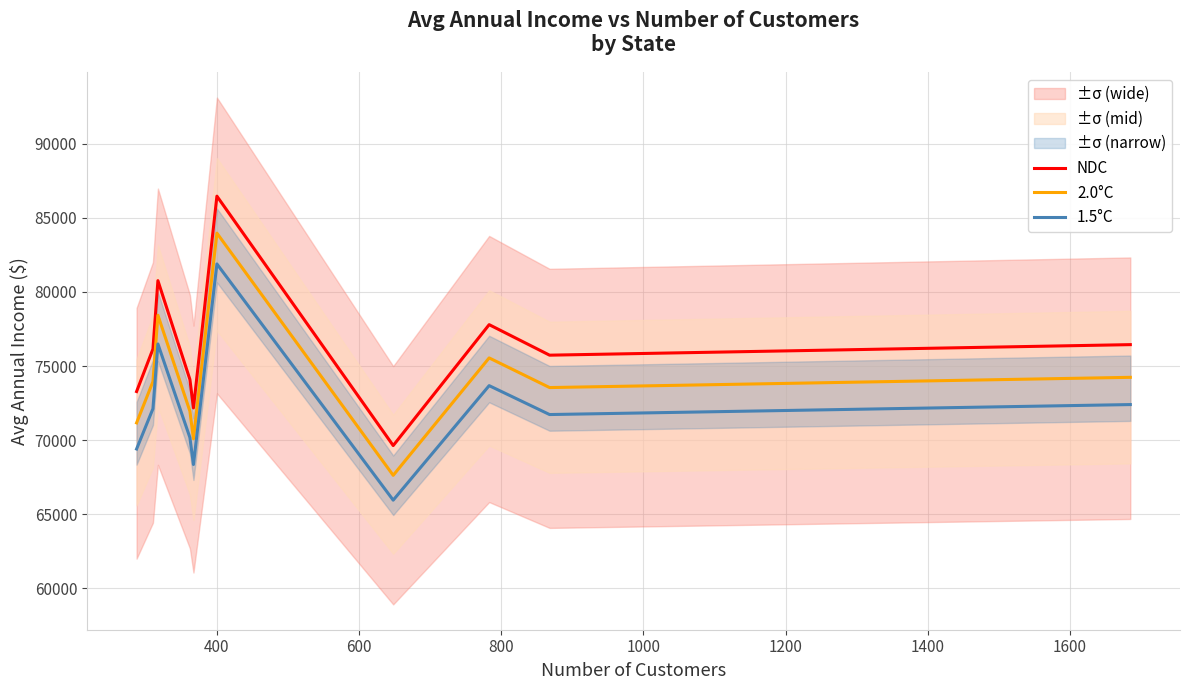

Reading right to left, list all the values displayed in this chart.

NDC: 76446.8	75735.9	77794.9	69639.1	86461.7	72177.3	74097.1	80762.8	76150.1	73283.7
2.0°C: 74241.6	73551.2	75550.8	67630.2	83967.7	70095.3	71959.6	78433.1	73953.4	71169.7
1.5°C: 72404.0	71730.6	73680.7	65956.2	81889.3	68360.2	70178.5	76491.7	72122.9	69408.1